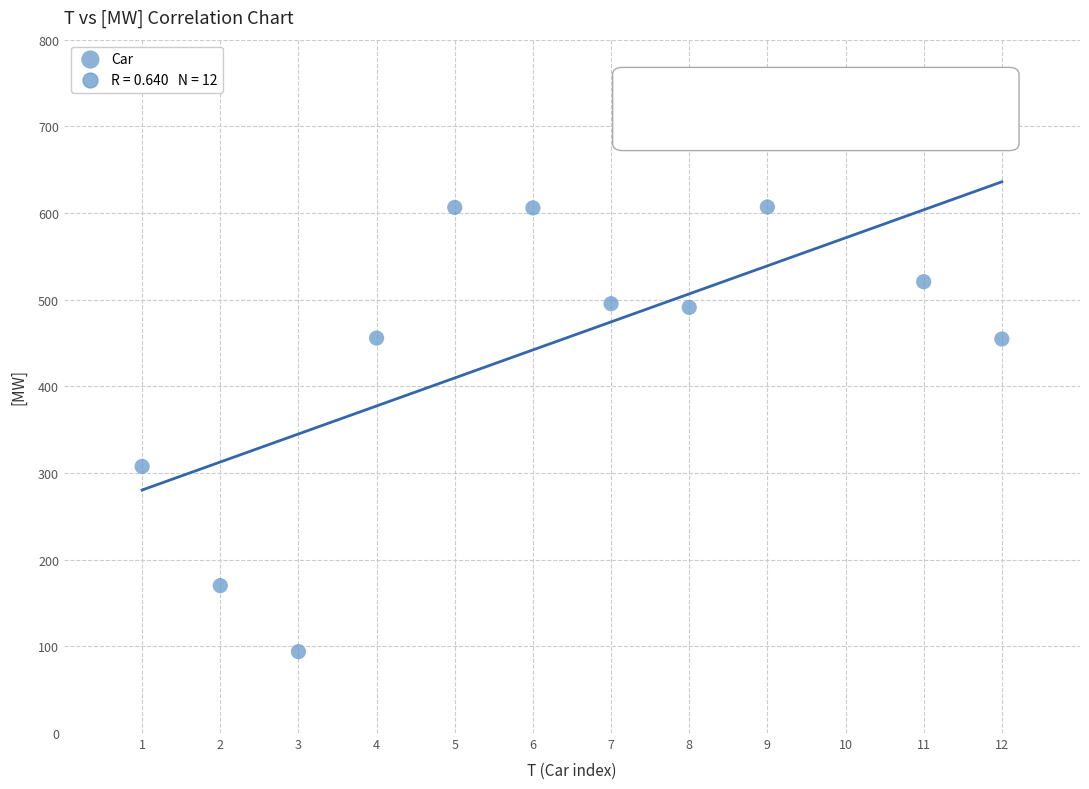

What is the average Y value?

458.2